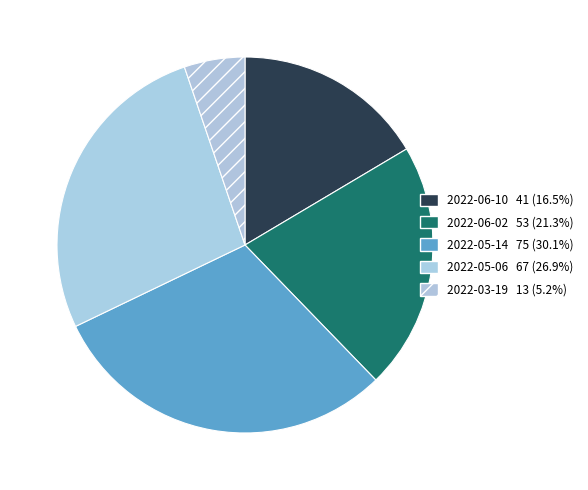

How many segments does this pie chart have?

5